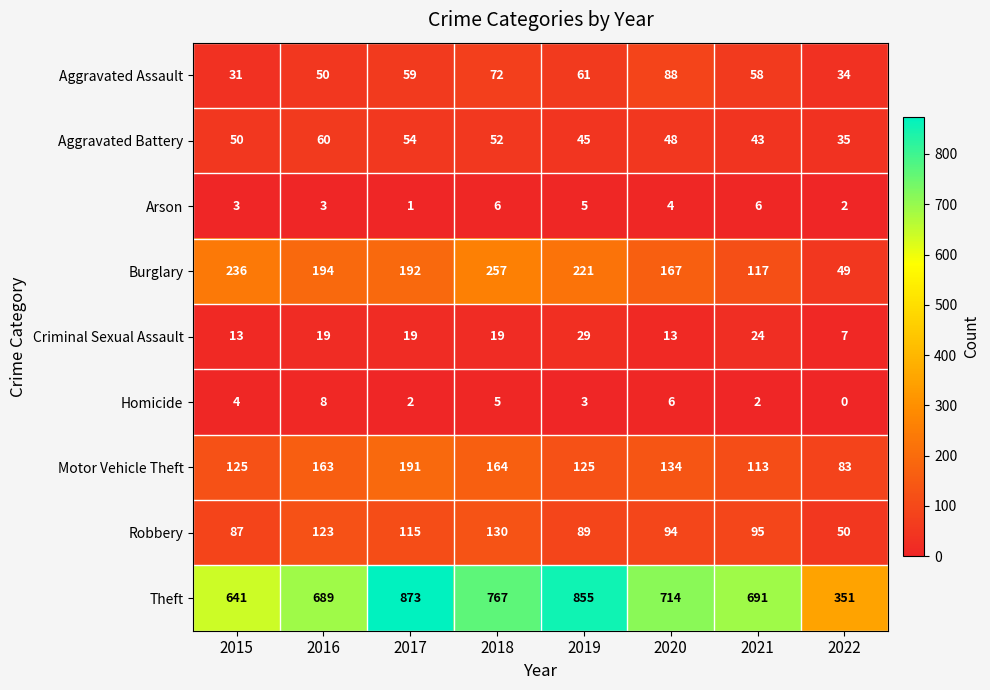

What is the maximum value for Aggravated Battery?

60